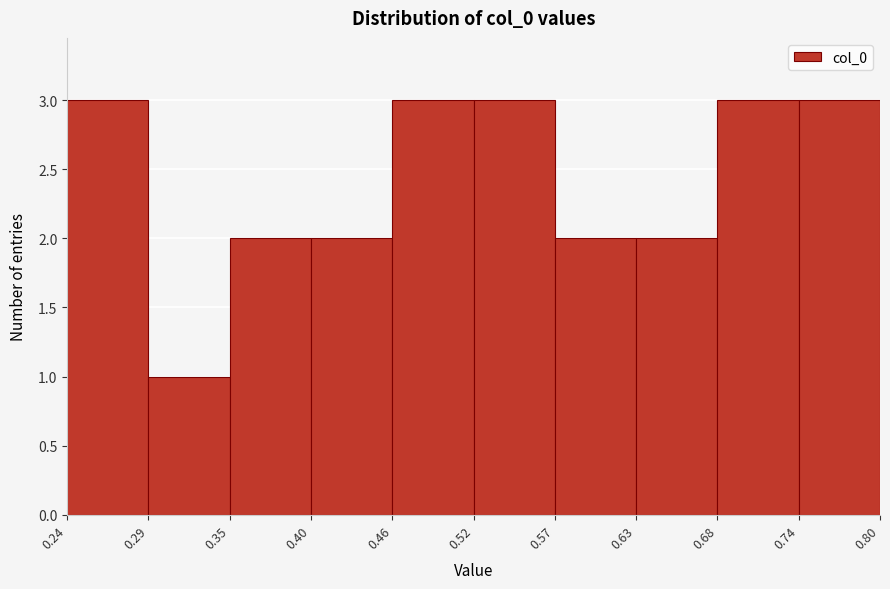

How tall is the bar that spans 0.29 to 0.35 on the x-axis? The values are not printed on the chart, so give them approximately, as read against the axis.

1